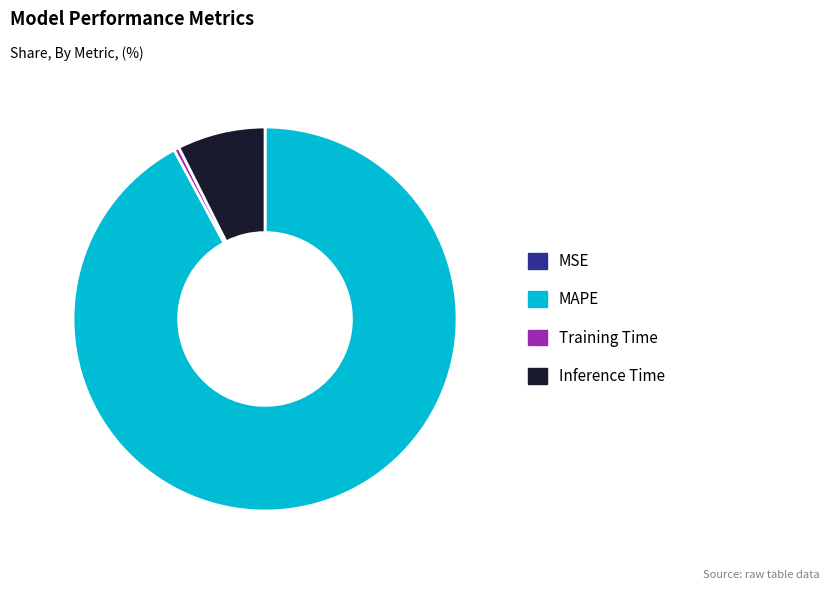

Is there a majority slice in this chart?

Yes